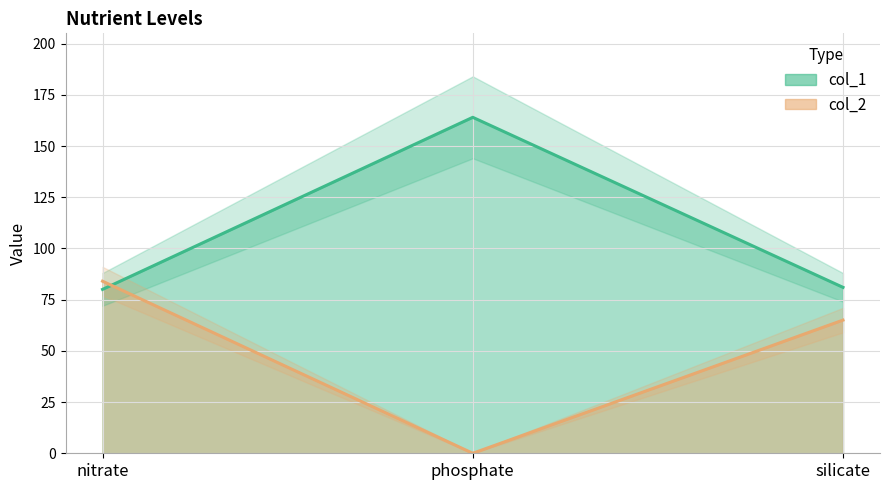

What is the highest value of the col_2 series?

84